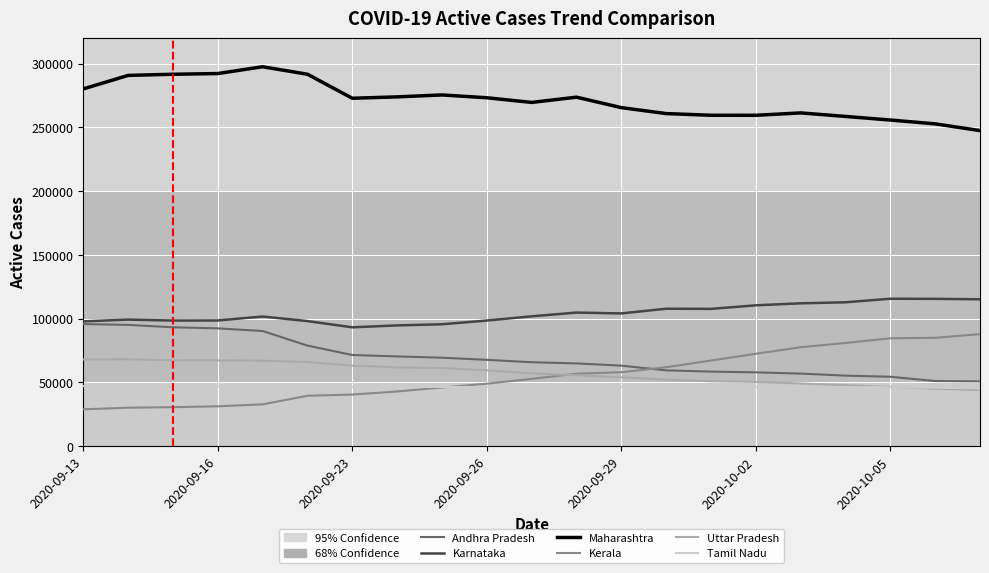

How many lines are shown in the chart?

6